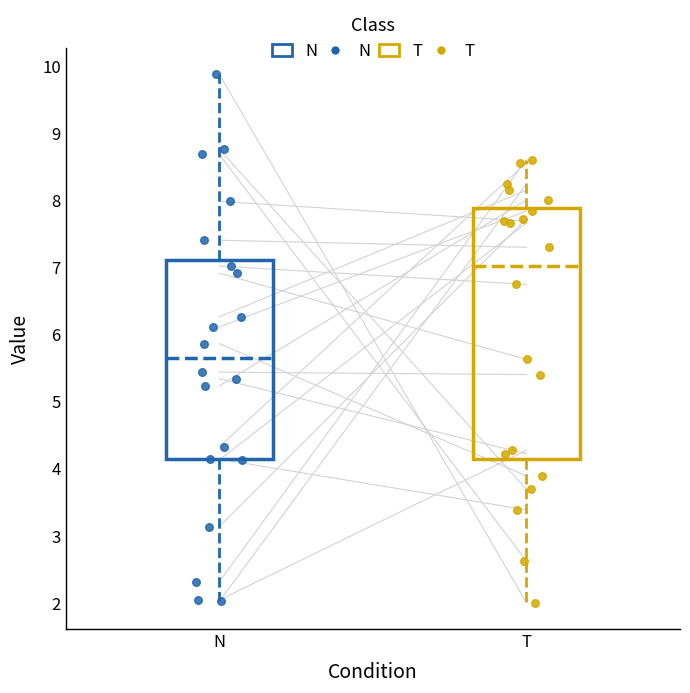

Which box is the tallest, from its lower edge to its upper edge?

T